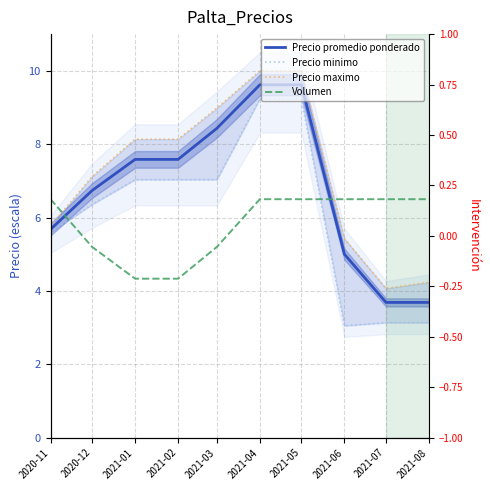

What position from the right is 2021-03?

6